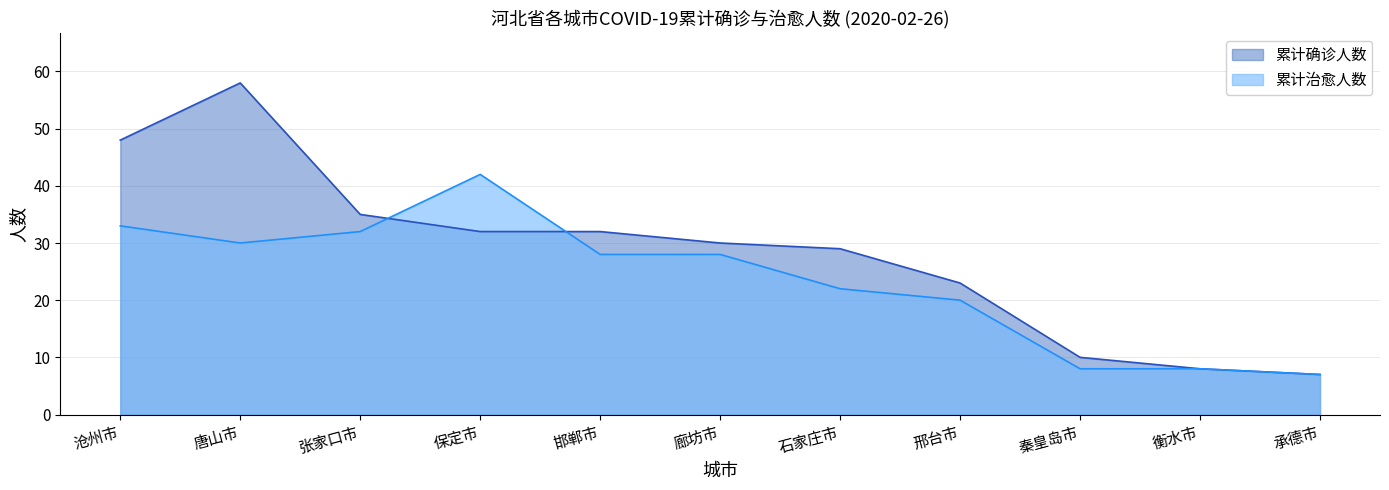

Between 石家庄市 and 邢台市, which series saw the biggest shift?

累计确诊人数